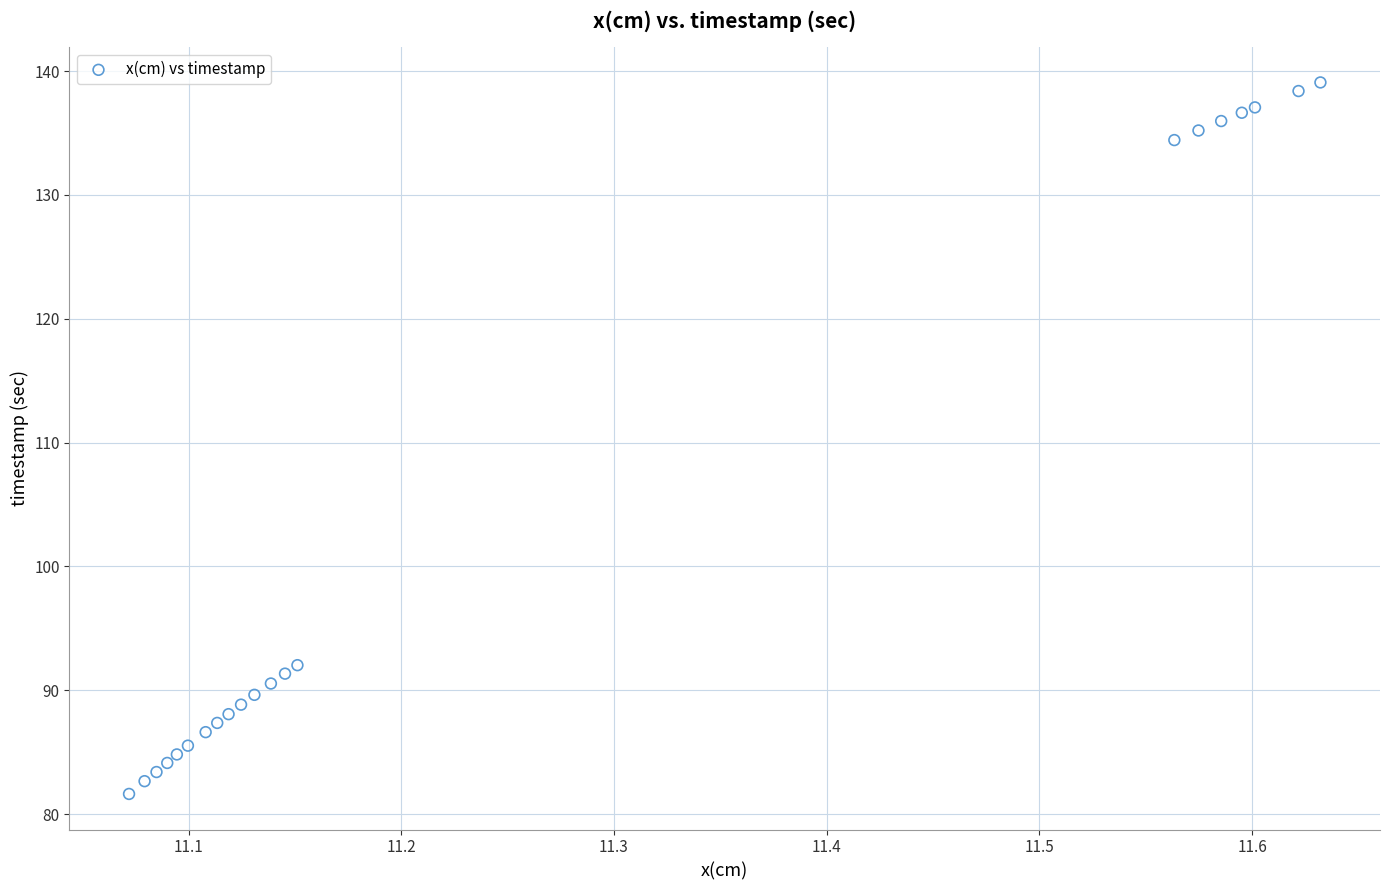

What Y value in the scatter plot is closest to 110?

92.0